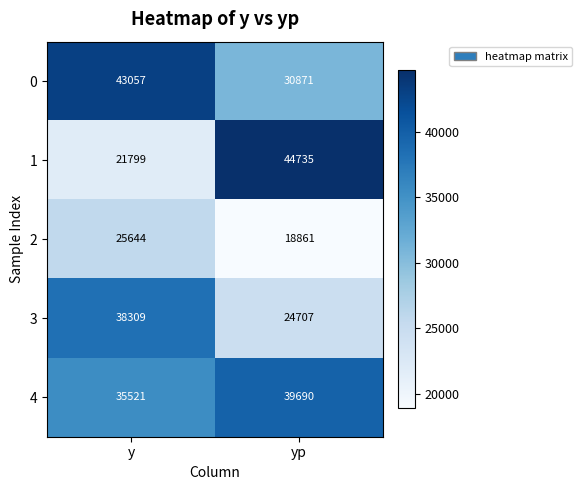

List the series in order of their peak value, highest first.

1, 0, 4, 3, 2